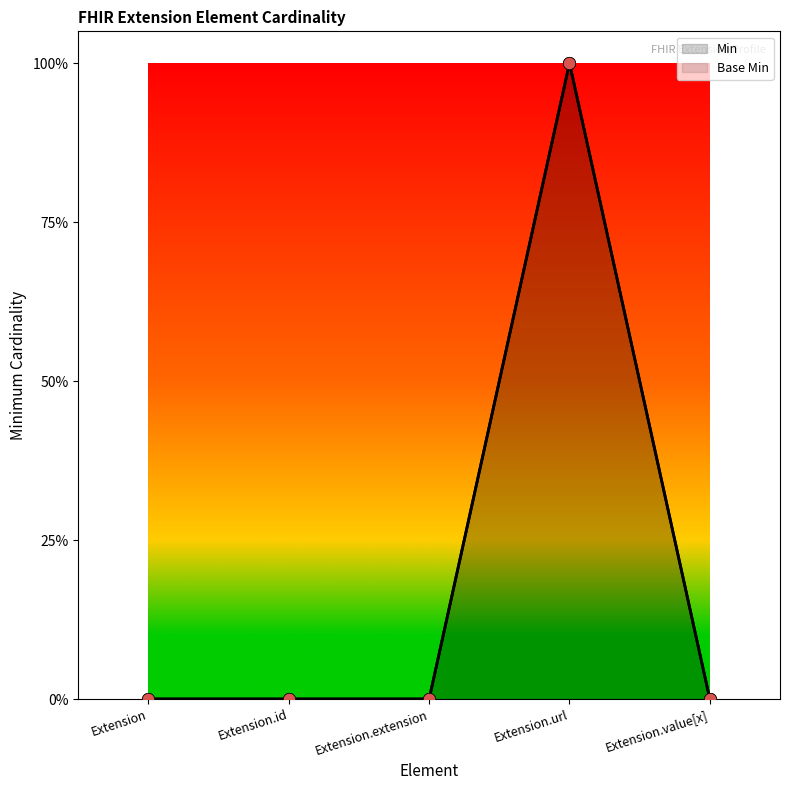

Which series has the largest Y range (max minus min)?

Min